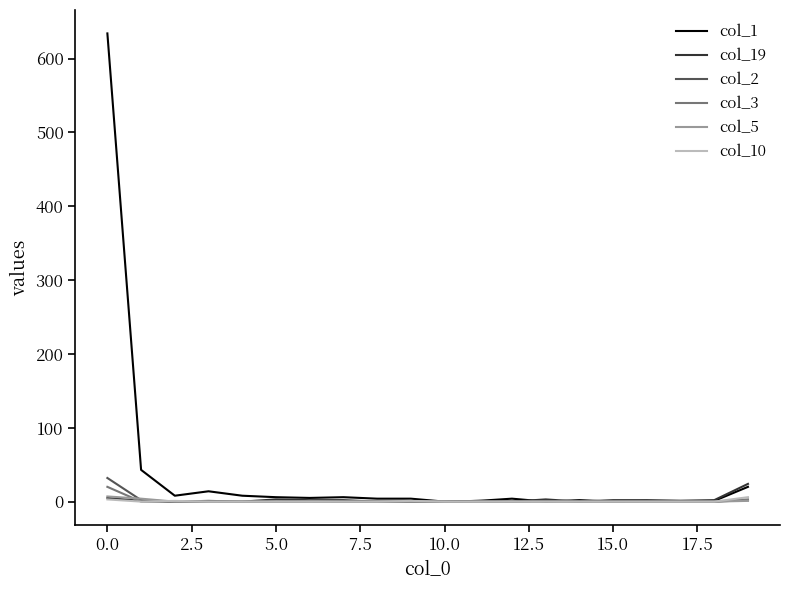

Which series has the widest spread of values?

col_1